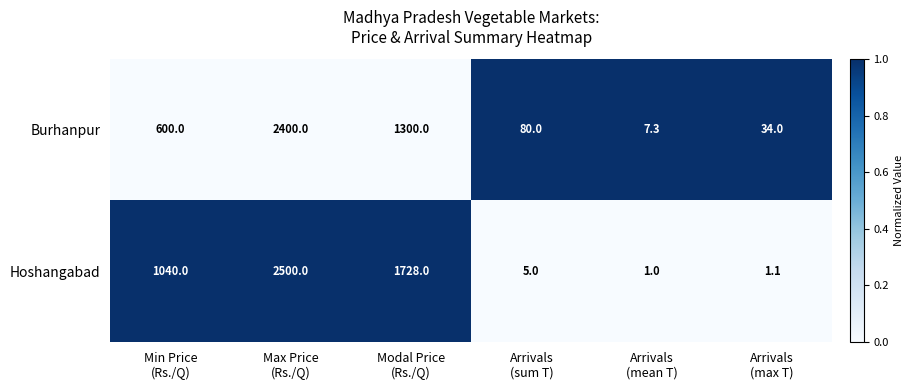

What is the greatest value displayed?

2500.0